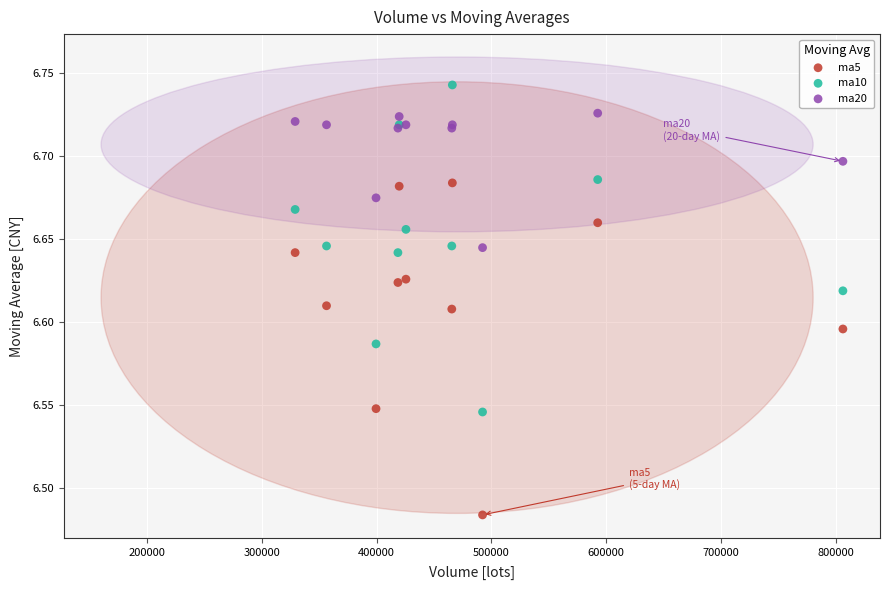

Which series has the largest Y range (max minus min)?

ma5